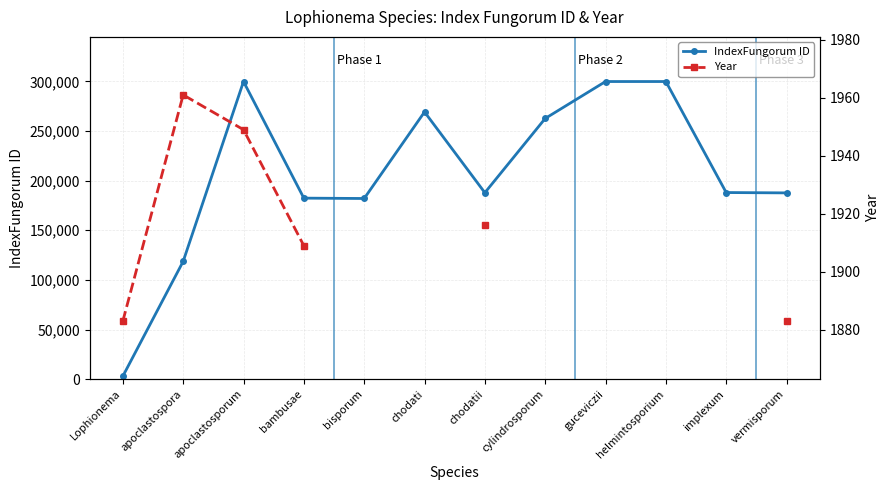

At which category is the sum across all series the highest?

apoclastosporum